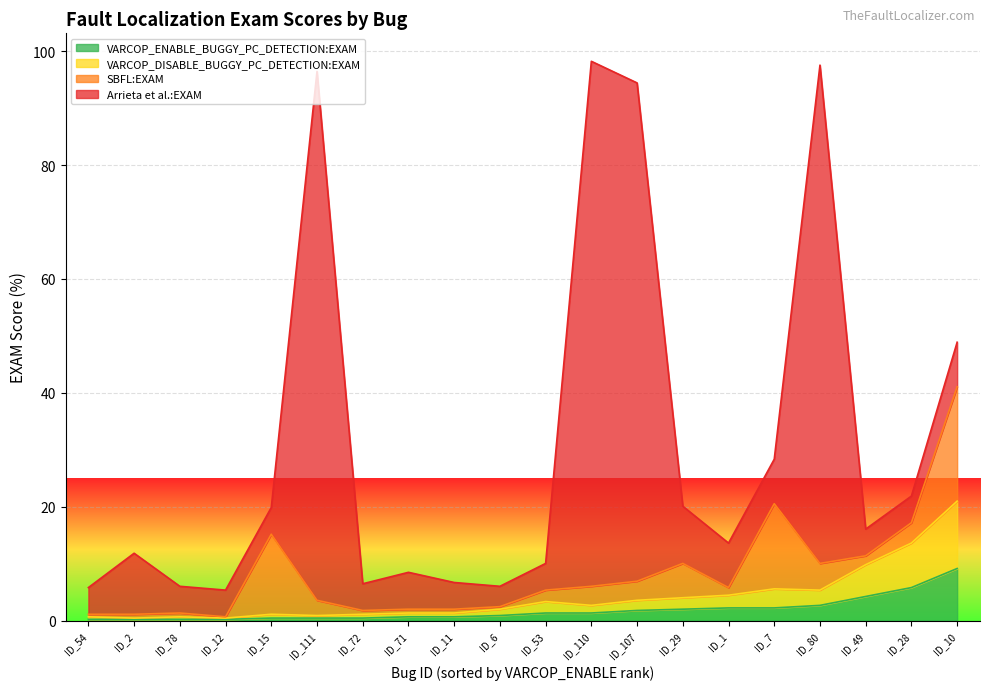

True or false: VARCOP_DISABLE_BUGGY_PC_DETECTION:EXAM and SBFL:EXAM intersect in this chart.

True